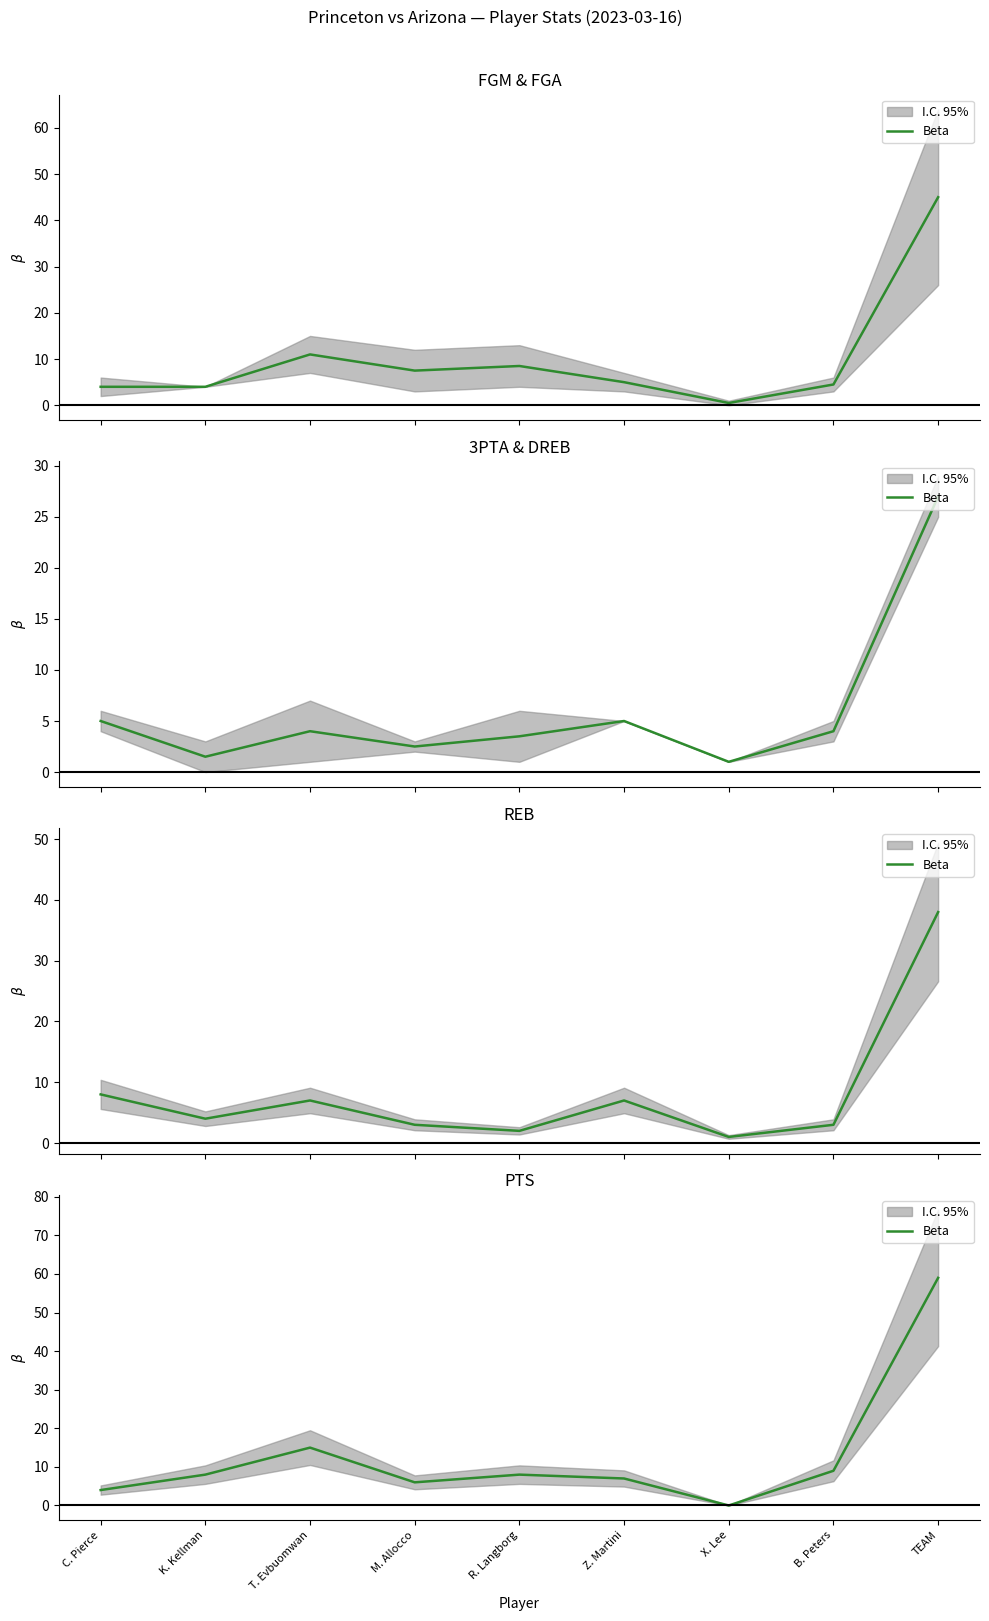

Which category has the highest value across all series?

TEAM